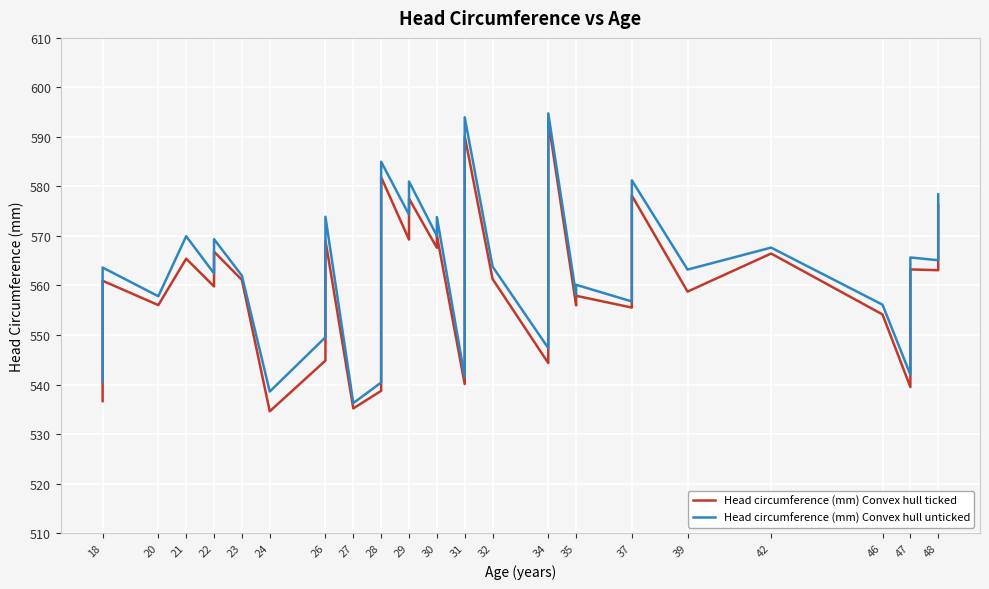

Count the number of categories in the chart.

39